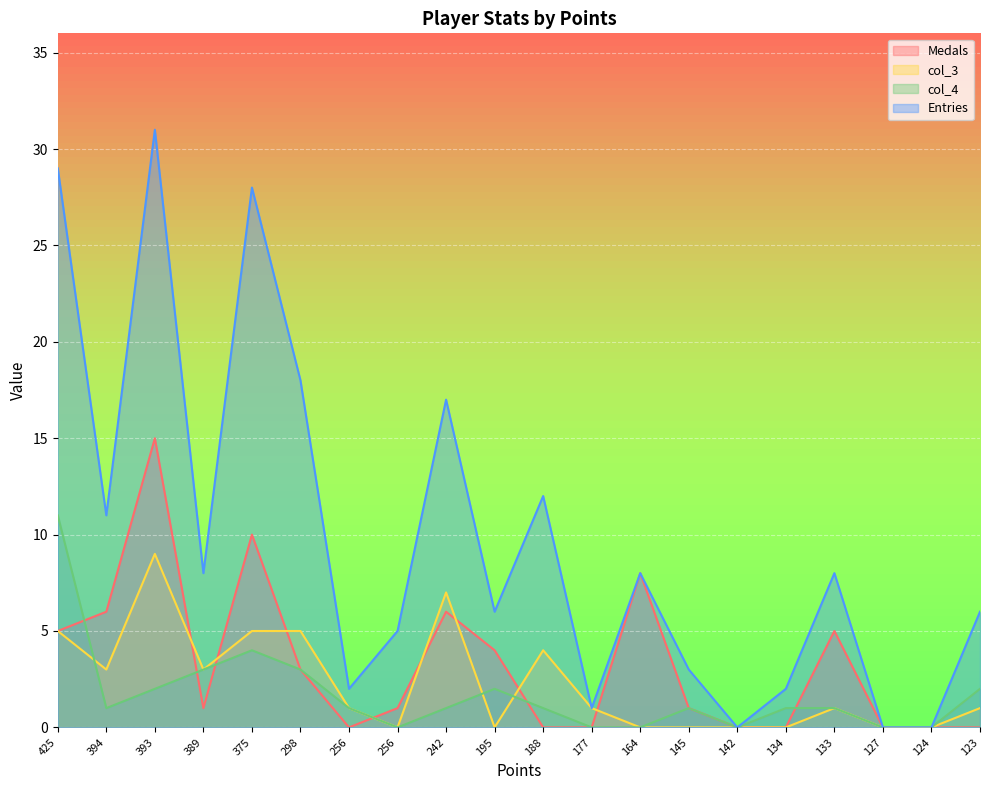

Reading right to left, list all the values displayed in this chart.

Medals: 123=0	124=0	127=0	133=5	134=0	142=0	145=1	164=8	177=0	188=0	195=4	242=6	256=1	256=0	298=3	375=10	389=1	393=15	394=6	425=5
col_3: 123=1	124=0	127=0	133=1	134=0	142=0	145=0	164=0	177=1	188=4	195=0	242=7	256=0	256=1	298=5	375=5	389=3	393=9	394=3	425=5
col_4: 123=2	124=0	127=0	133=1	134=1	142=0	145=1	164=0	177=0	188=1	195=2	242=1	256=0	256=1	298=3	375=4	389=3	393=2	394=1	425=11
Entries: 123=6	124=0	127=0	133=8	134=2	142=0	145=3	164=8	177=1	188=12	195=6	242=17	256=5	256=2	298=18	375=28	389=8	393=31	394=11	425=29